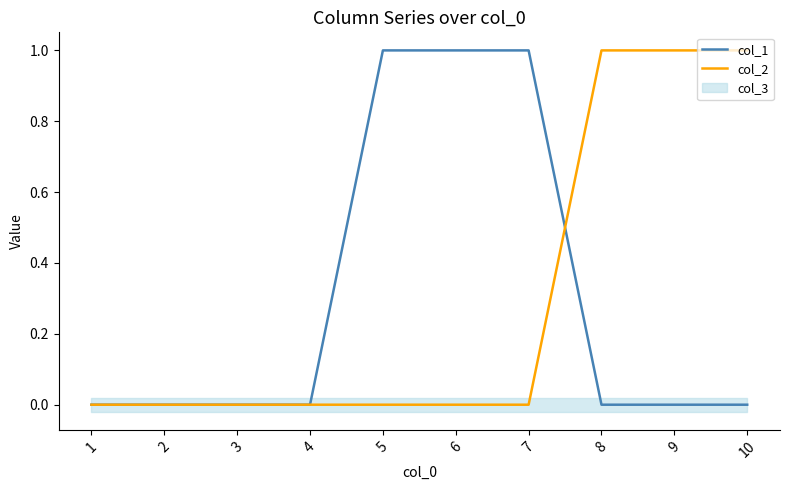

Between which two adjacent categories do col_2 and col_1 first intersect?

7 and 8